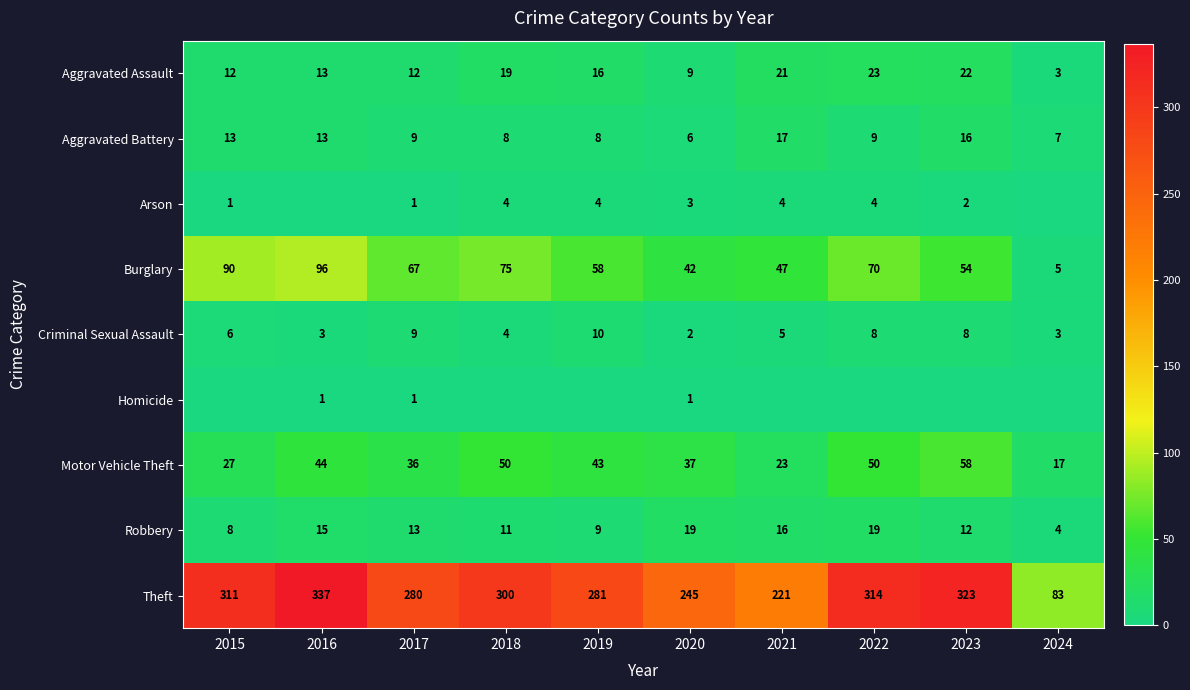

At how many categories does at least one series exceed 166?

9